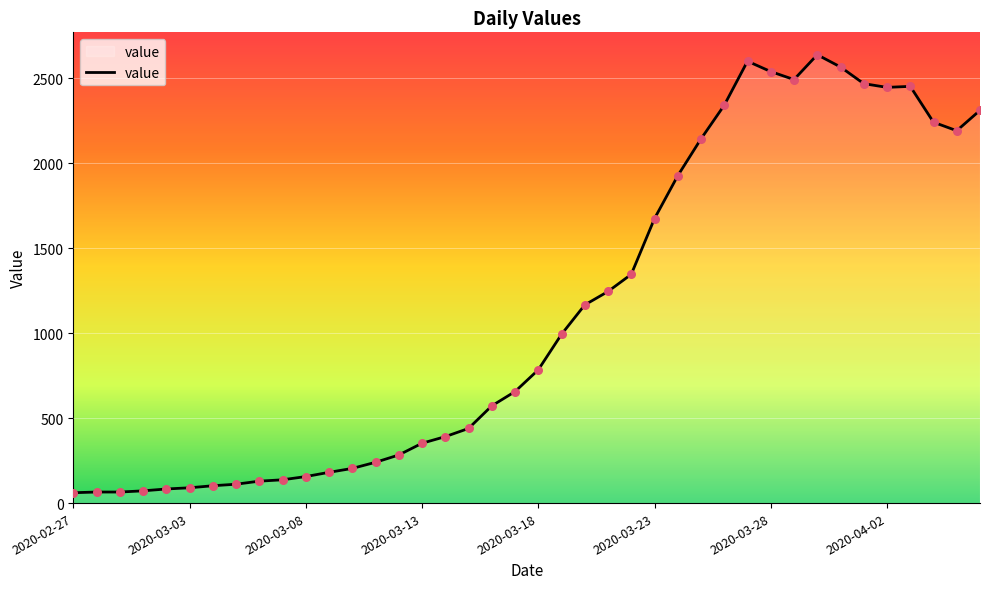

What is the greatest value displayed?

2638